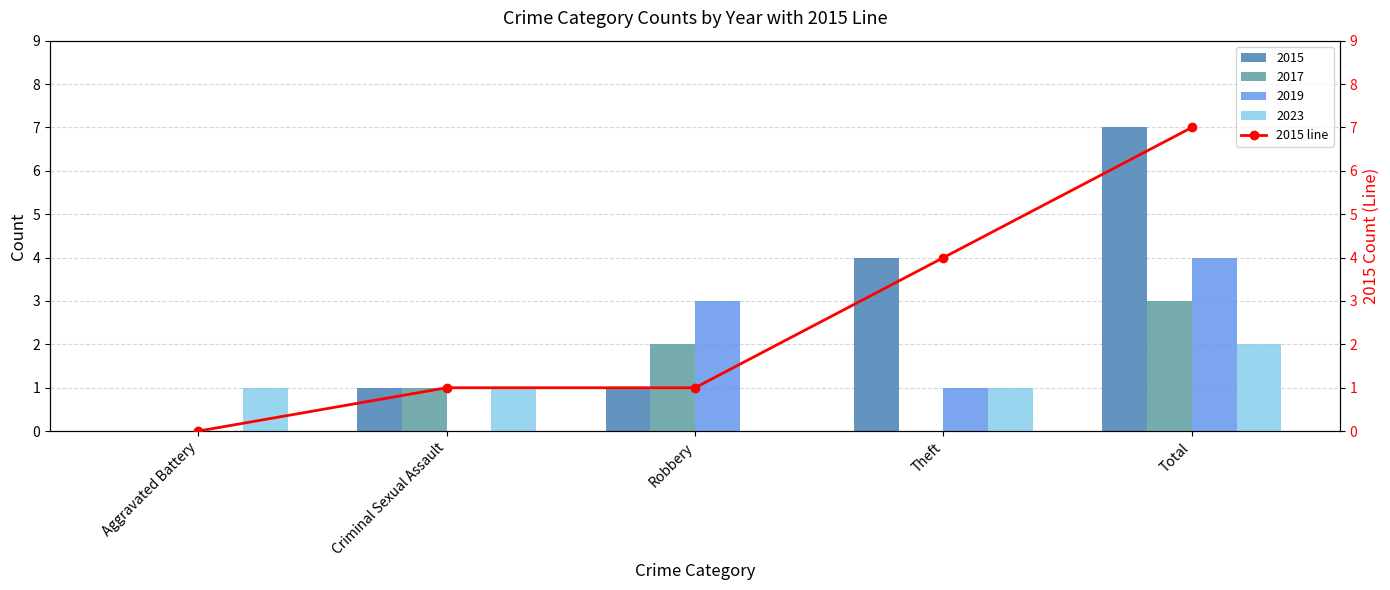

How many positive values are there?

4